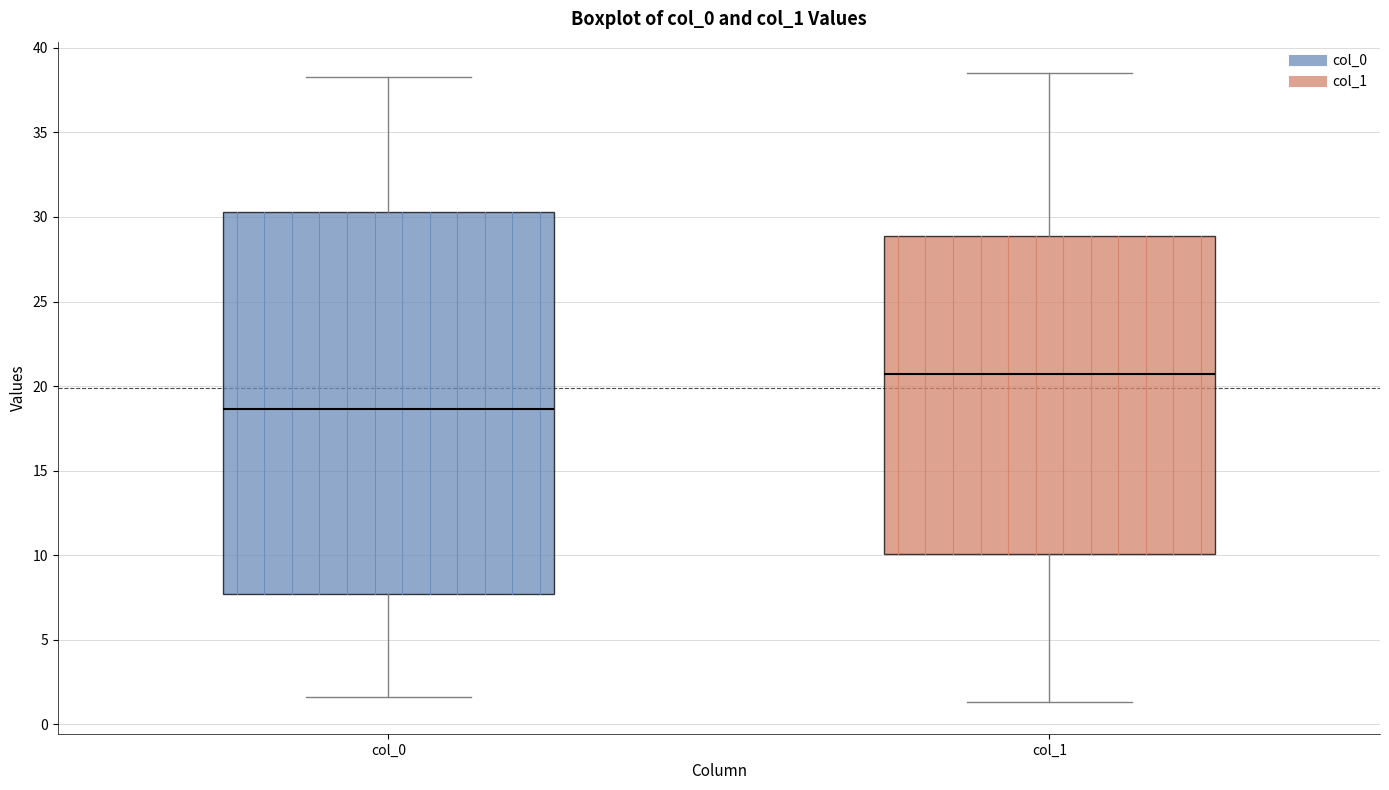

Where is the upper edge of the box for col_1 on the y-axis? The values are not printed on the chart, so give them approximately, as read against the axis.

29.0